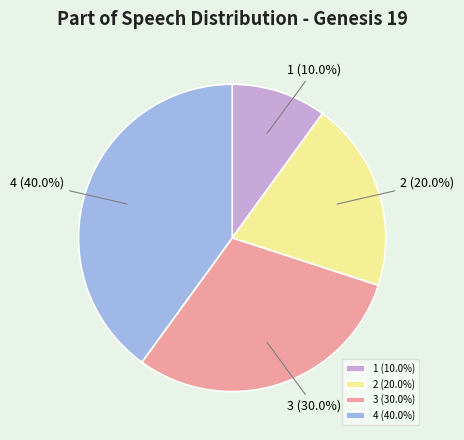

Approximately how many times larger is the value at 3 compared to 2?

1.5